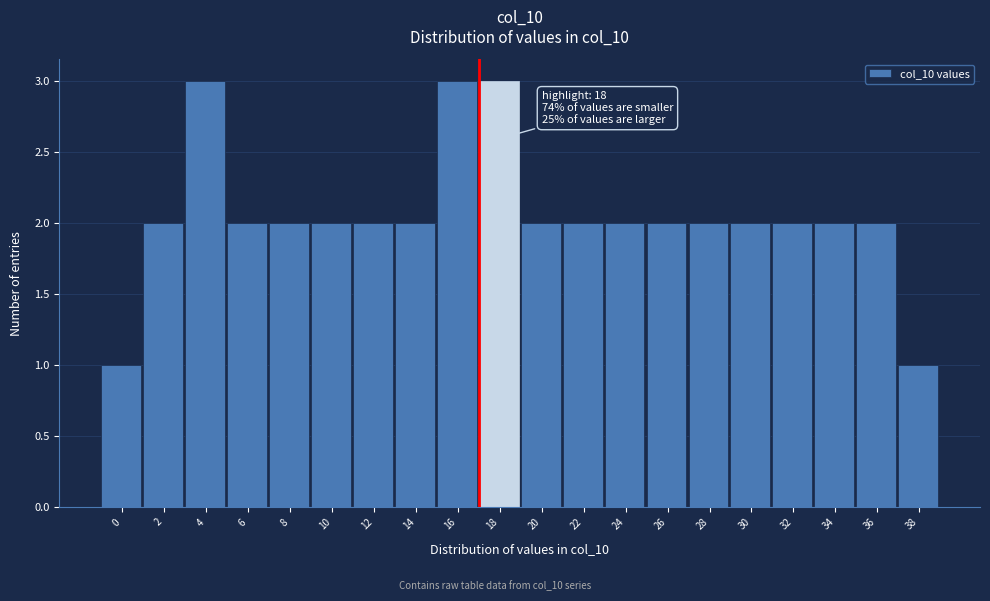

Reading right to left, transcribe all the data shown in this chart.

38=1	36=2	34=2	32=2	30=2	28=2	26=2	24=2	22=2	20=2	18=3	16=3	14=2	12=2	10=2	8=2	6=2	4=3	2=2	0=1